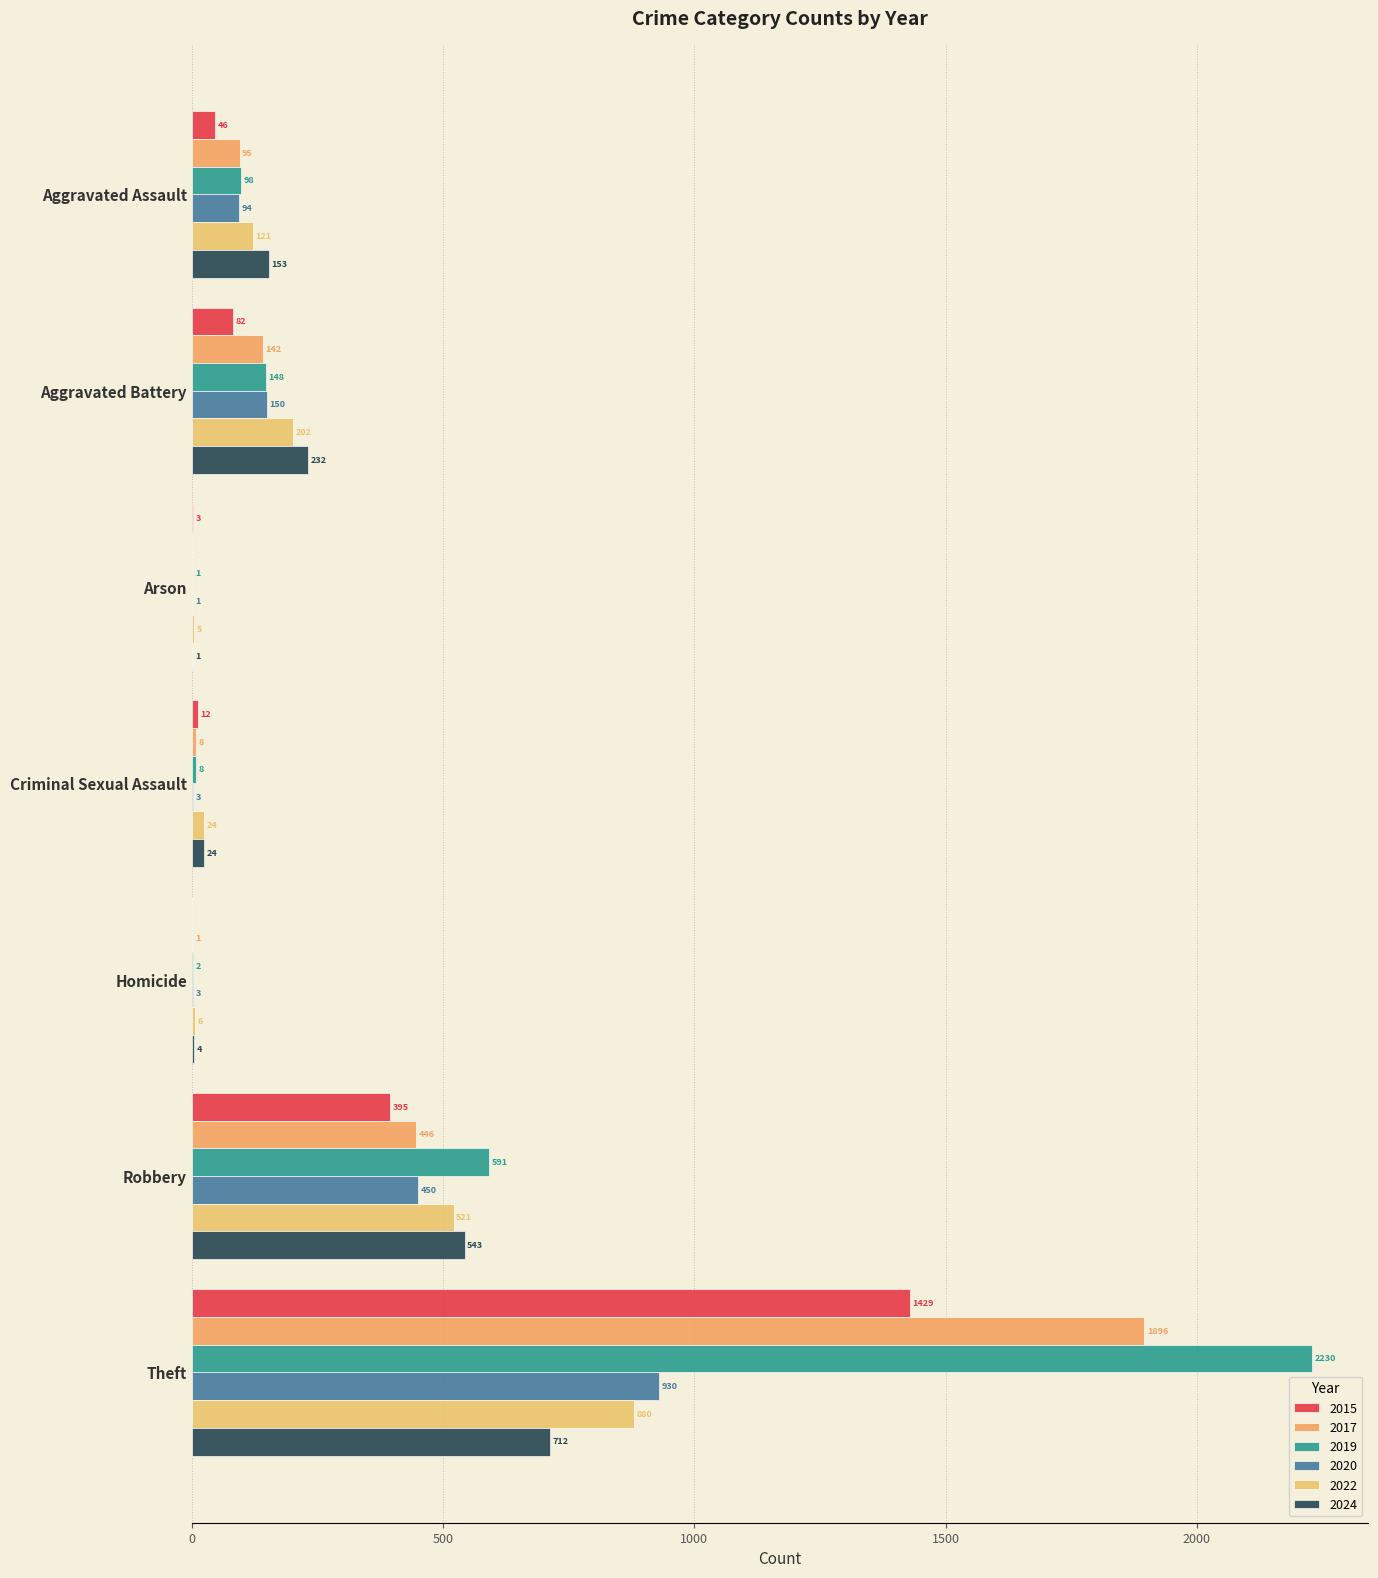

Where is 2019 nearest to the value 1115?

Robbery